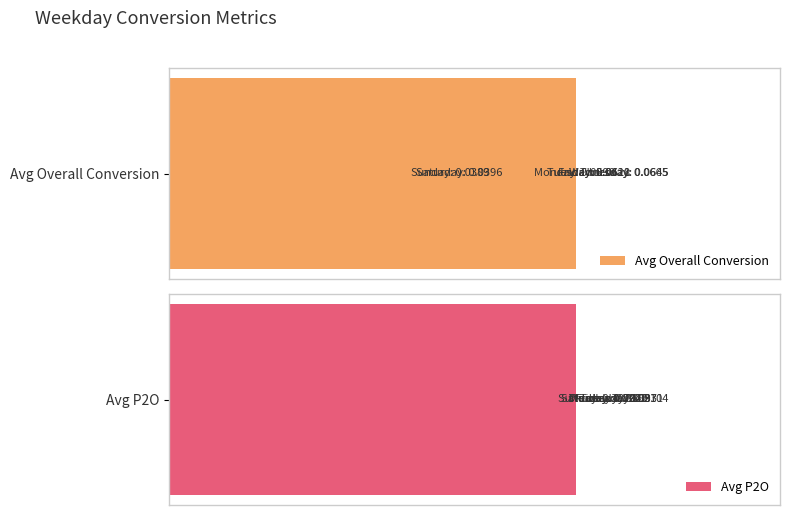

Is the value of Avg Overall Conversion at 6 greater than the value of Avg P2O at 0?

No